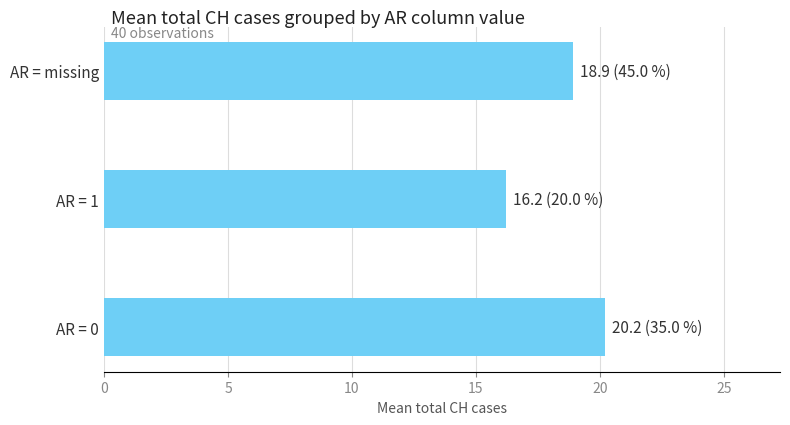

Are the bars horizontal?

Yes